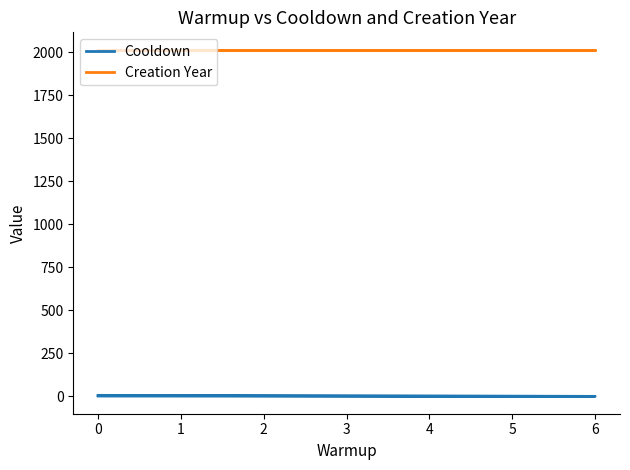

Which series has the largest total across all categories?

Creation Year